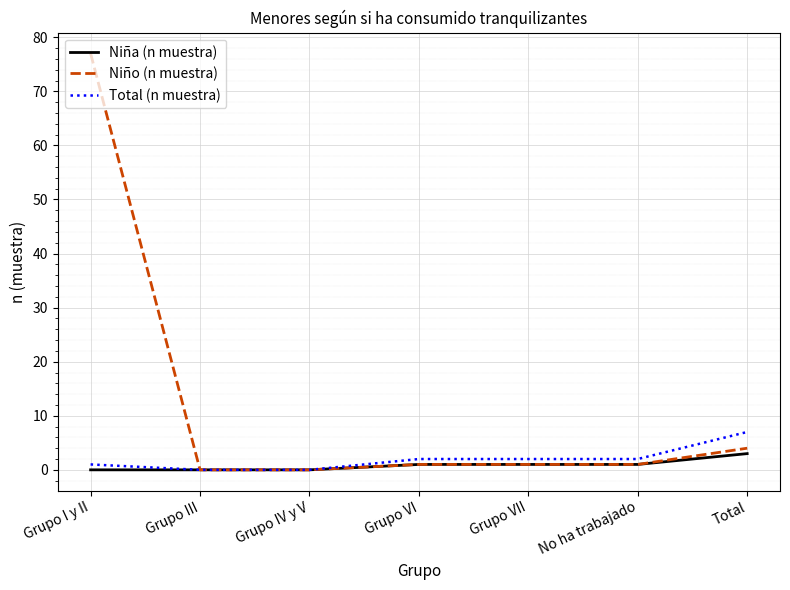

Which series has the largest total across all categories?

Niño (n muestra)